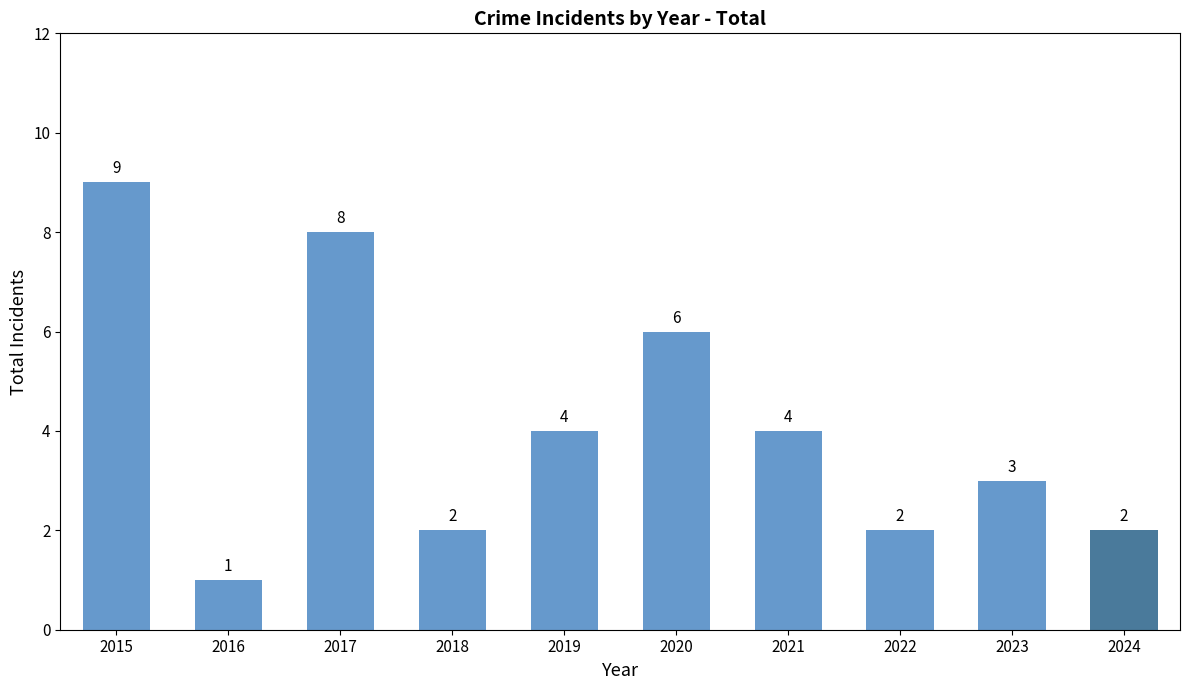

How many values are between 2 and 6?

7